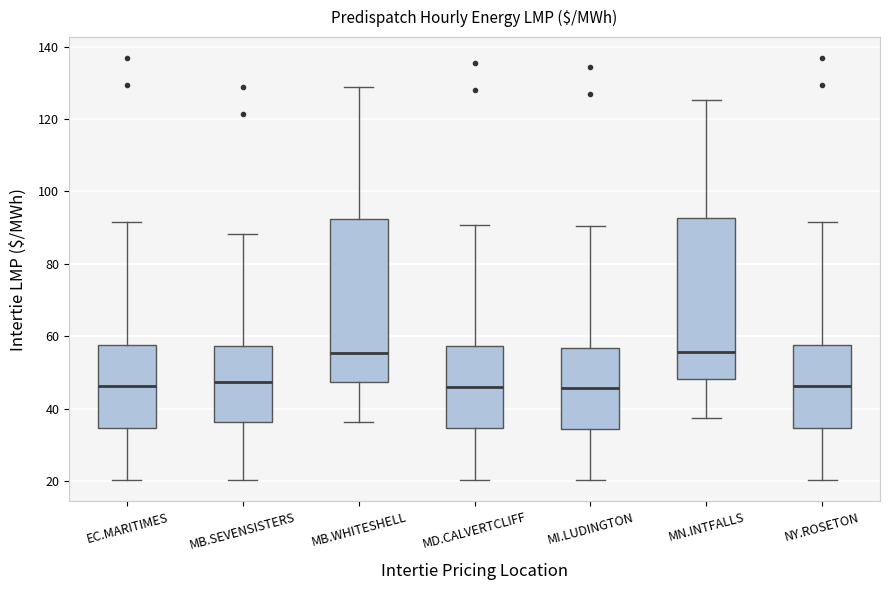

Reading left to right, read every box against the y-axis: the position of its median line, the range the box covers, and the ends of its whiskers. The values are not printed on the chart, so give them approximately, as read against the axis.

EC.MARITIMES: median 46, box 34 to 58, whiskers 20 to 92
MB.SEVENSISTERS: median 48, box 36 to 58, whiskers 20 to 88
MB.WHITESHELL: median 56, box 48 to 92, whiskers 36 to 128
MD.CALVERTCLIFF: median 46, box 34 to 58, whiskers 20 to 90
MI.LUDINGTON: median 46, box 34 to 56, whiskers 20 to 90
MN.INTFALLS: median 56, box 48 to 92, whiskers 38 to 126
NY.ROSETON: median 46, box 34 to 58, whiskers 20 to 92